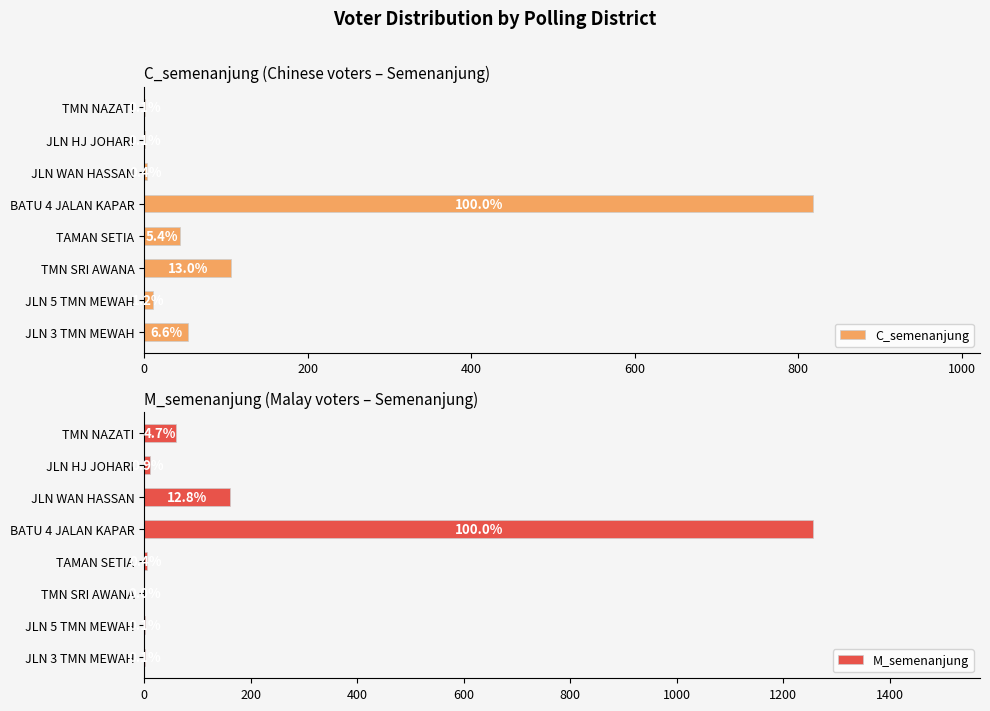

Reading left to right, what are all the values shown in this chart?

C_semenanjung: 54	10	106	44	818	3	1	1
M_semenanjung: 1	1	0	5	1256	161	11	59